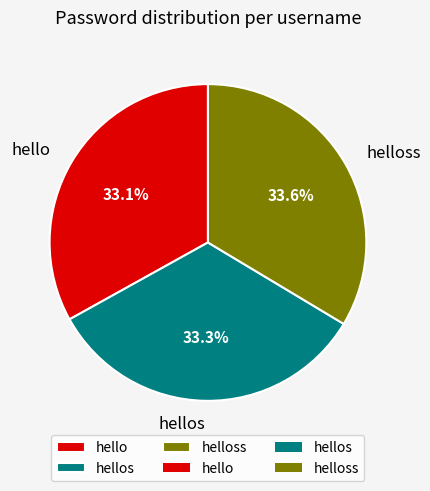

Which has a higher value, hello or helloss?

helloss